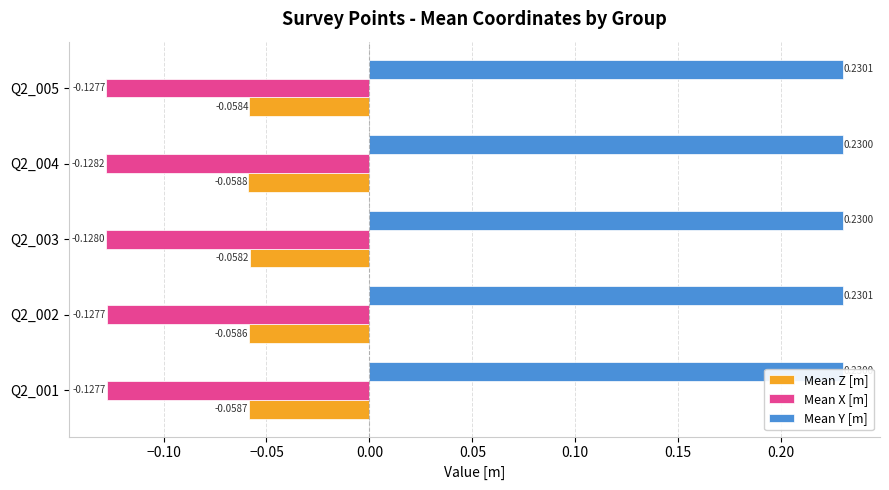

At which label does Mean Z [m] reach its peak?

Q2_003